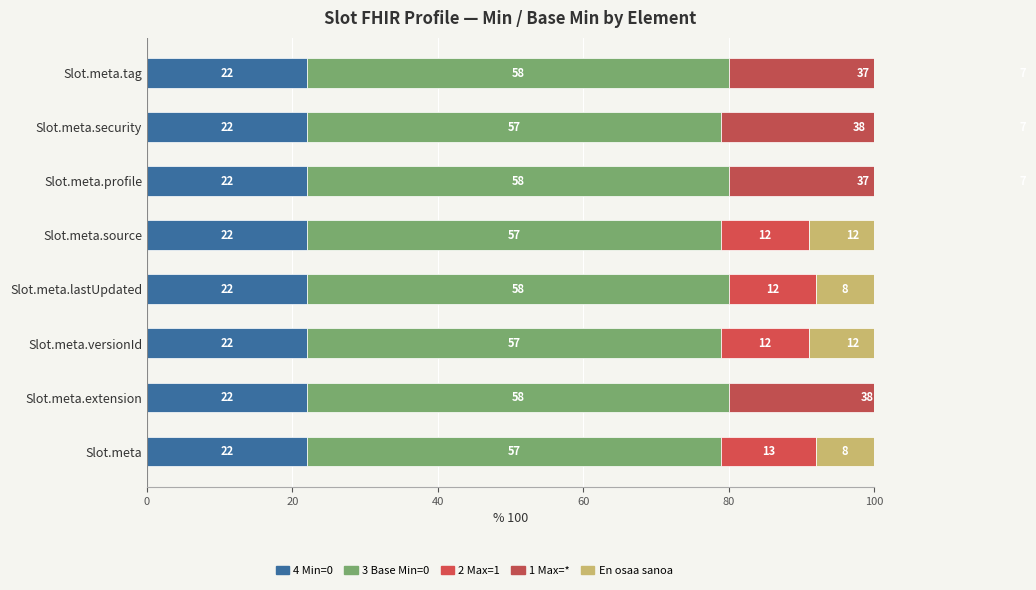

The 3 Base Min=0 series shows 80.7 at Slot.meta. True or false?

False